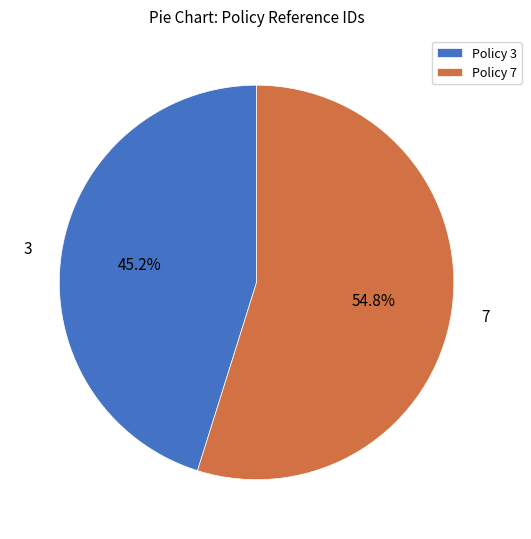

Which slice represents more than half of the pie?

7